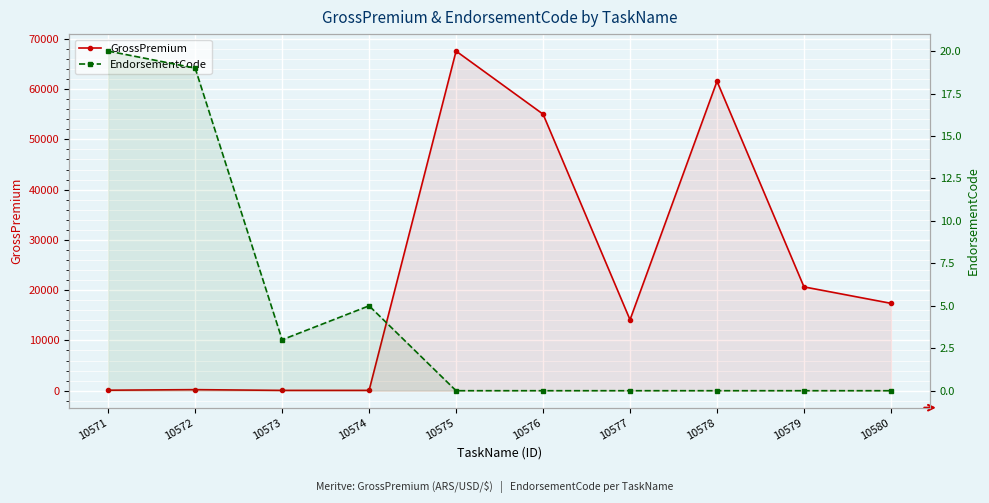

Count the number of data series in this chart.

2